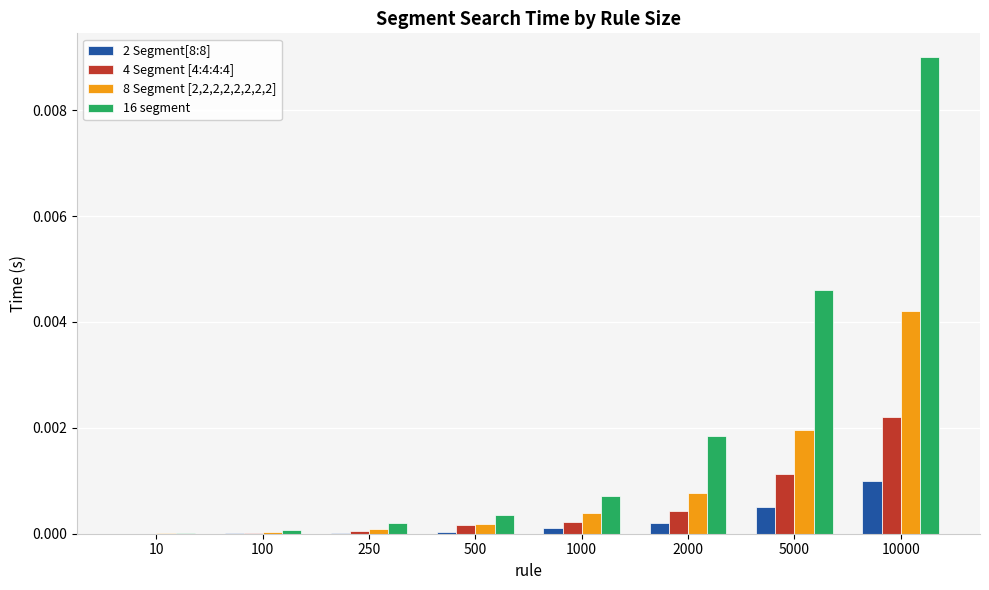

Does the chart contain stacked bars?

No